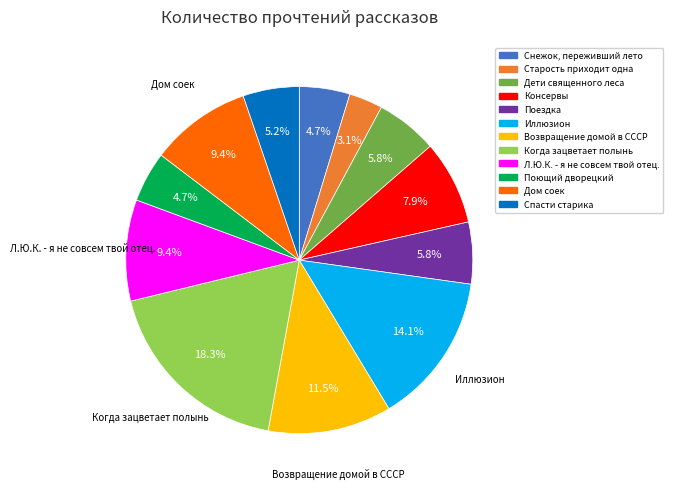

Does Возвращение домой в СССР account for over 50% of the chart?

No